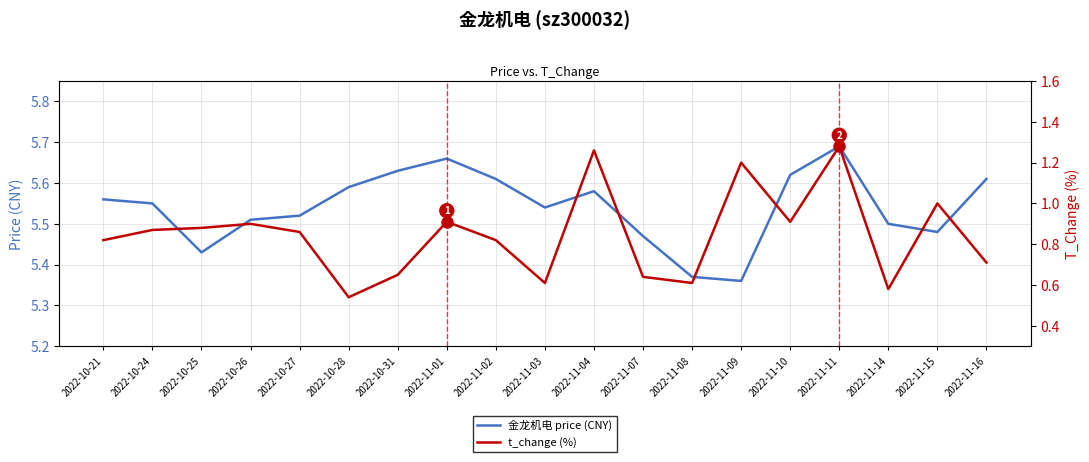

Read the t_change (%) value at 2022-11-08.

0.6